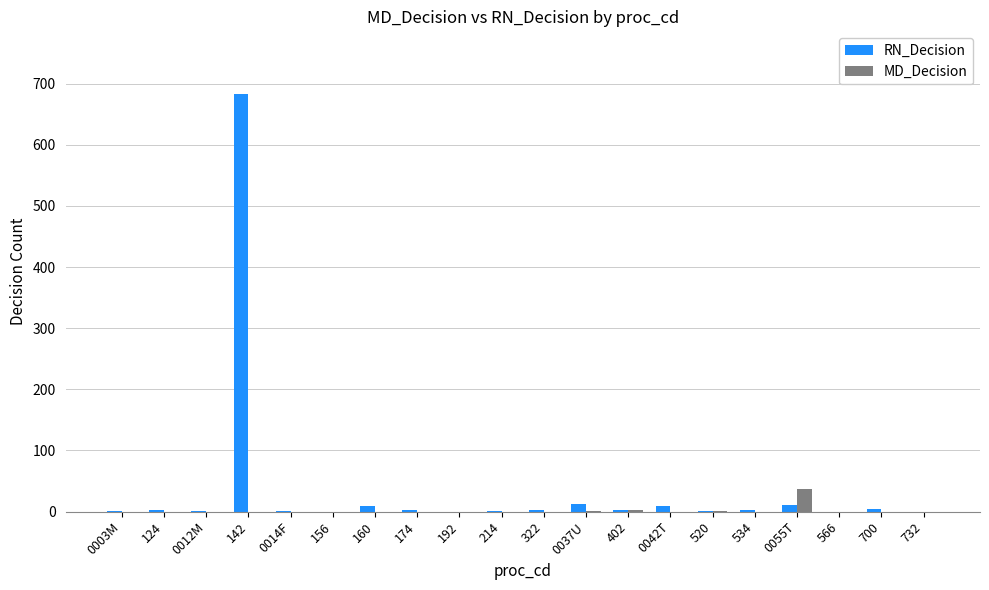

What is the sum of all RN_Decision values?

743